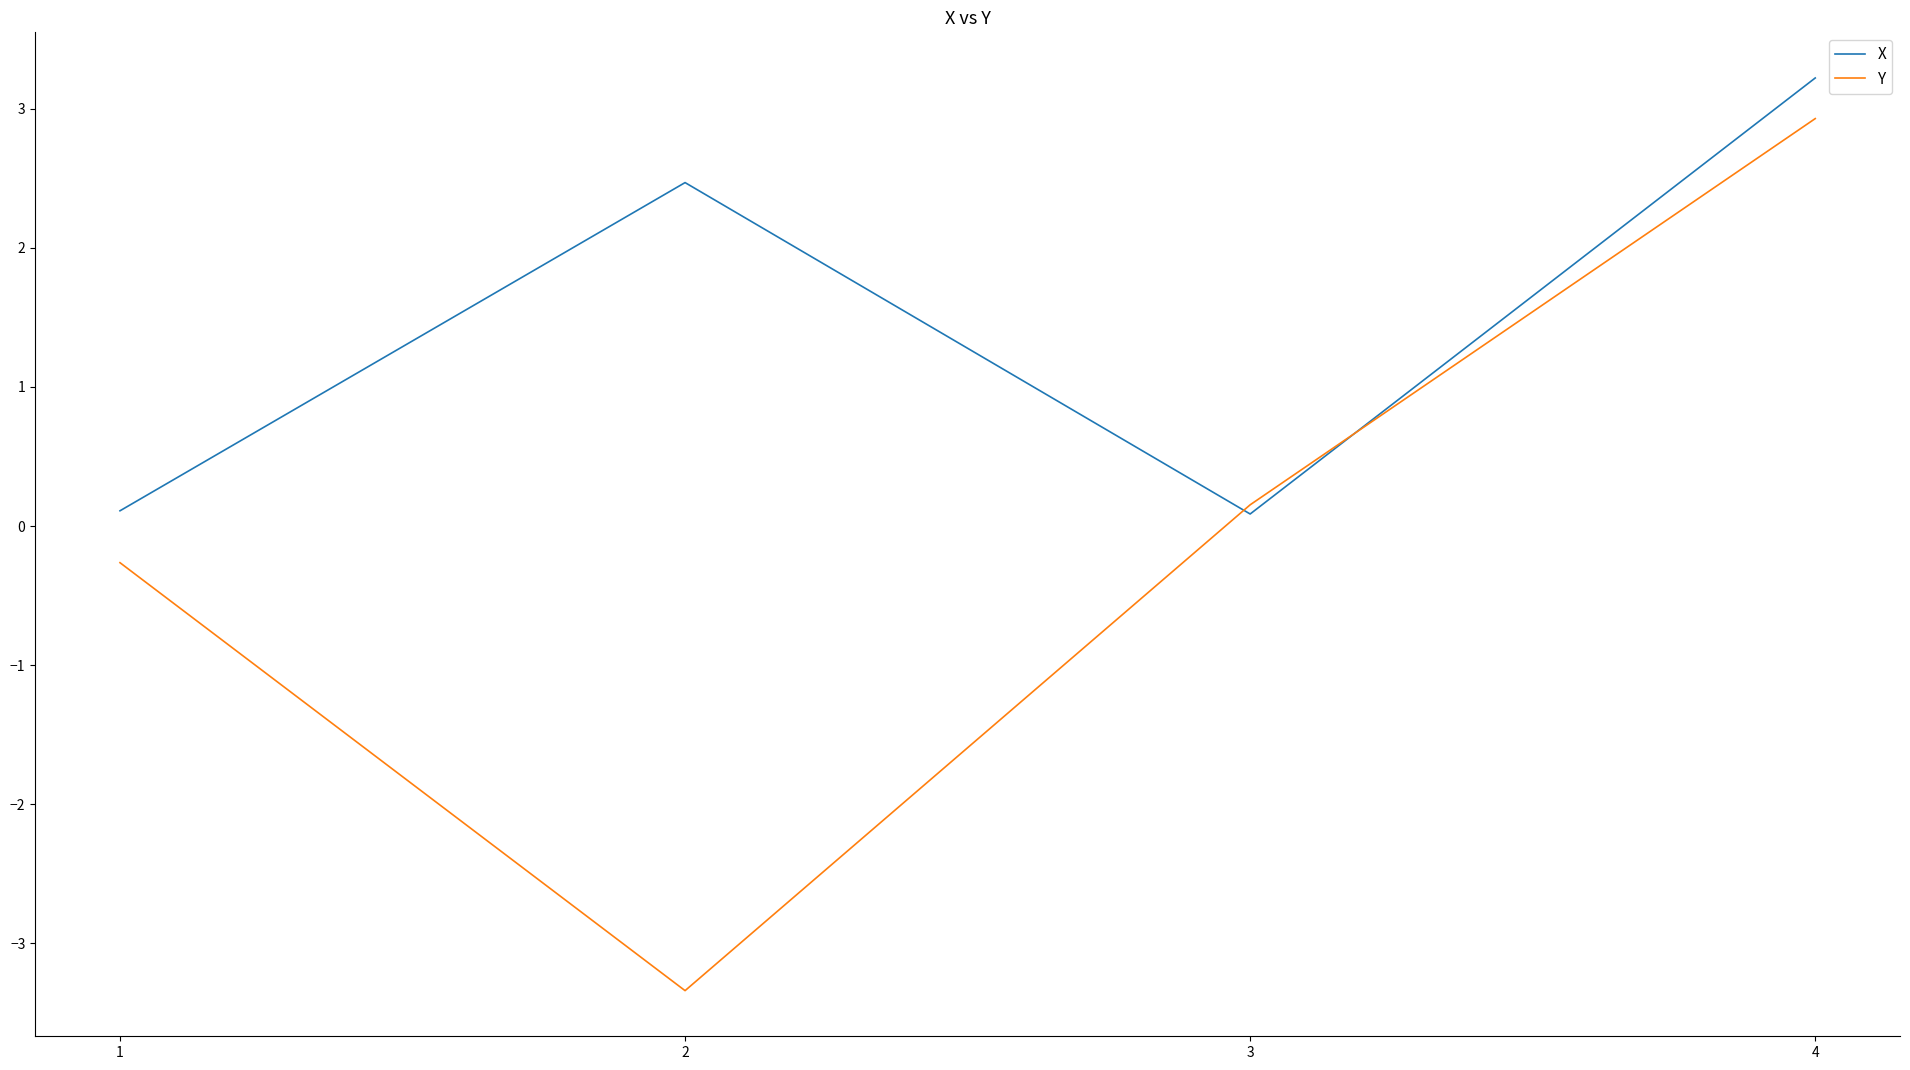

How many values in the X series exceed 2?

2